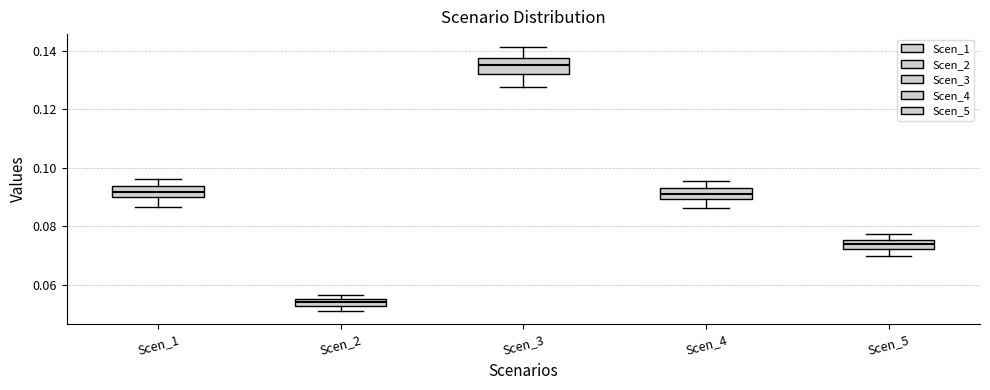

Which box's median line is the lowest?

Scen_2